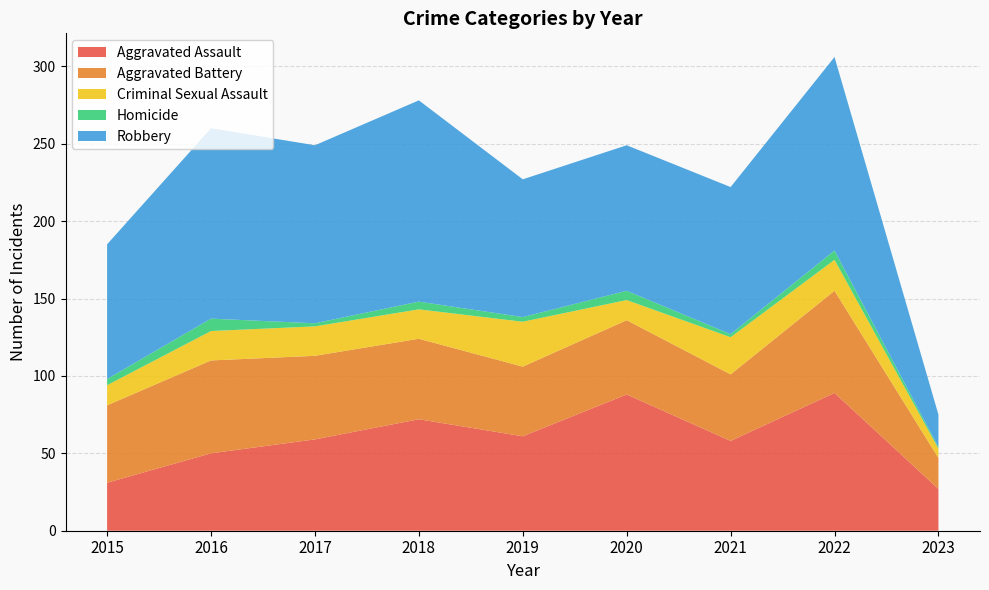

Reading left to right, transcribe all the data shown in this chart.

Aggravated Assault: 2015=31	2016=50	2017=59	2018=72	2019=61	2020=88	2021=58	2022=89	2023=27
Aggravated Battery: 2015=50	2016=60	2017=54	2018=52	2019=45	2020=48	2021=43	2022=66	2023=20
Criminal Sexual Assault: 2015=13	2016=19	2017=19	2018=19	2019=29	2020=13	2021=24	2022=20	2023=6
Homicide: 2015=4	2016=8	2017=2	2018=5	2019=3	2020=6	2021=2	2022=6	2023=1
Robbery: 2015=87	2016=123	2017=115	2018=130	2019=89	2020=94	2021=95	2022=125	2023=21